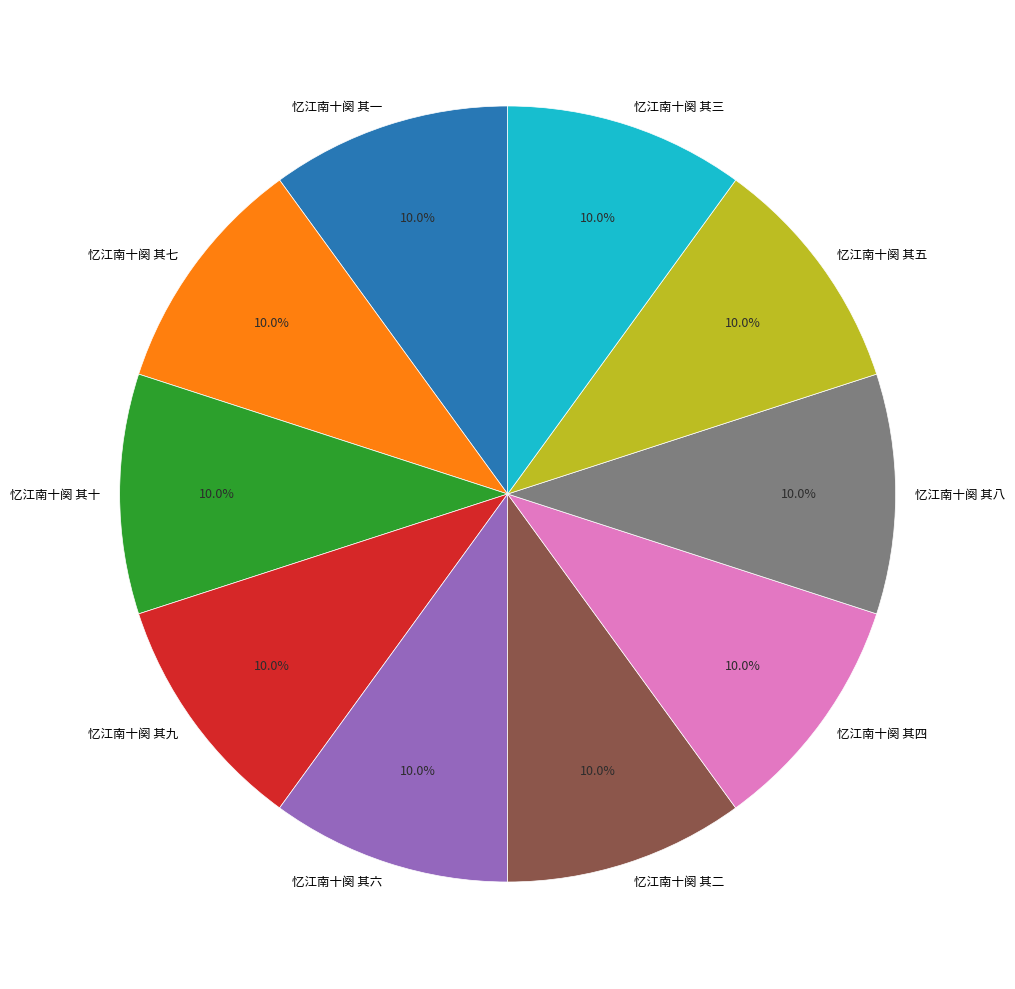

Count the number of slices in the pie.

10